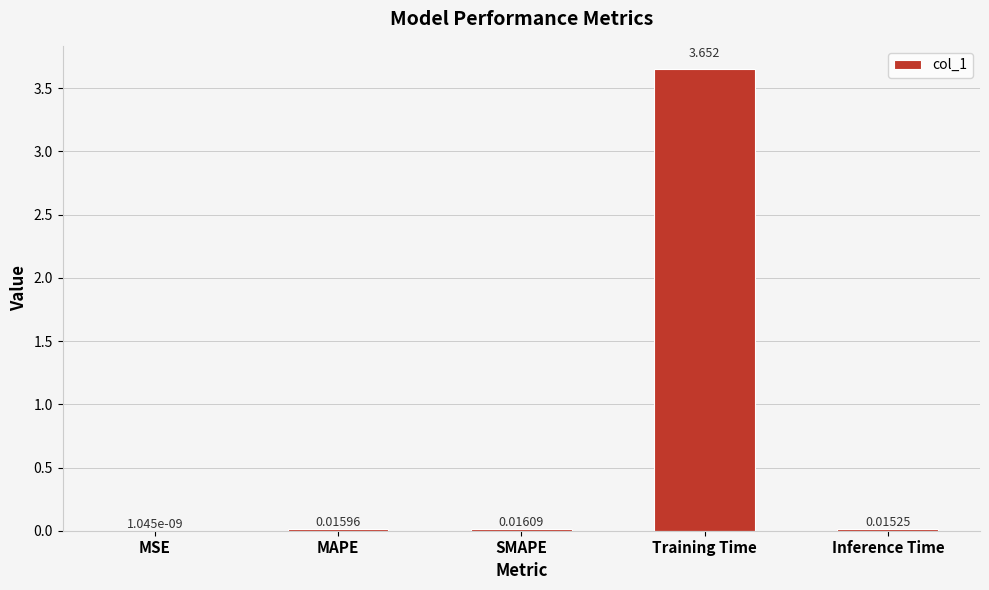

At which label is the value closest to 1?

SMAPE